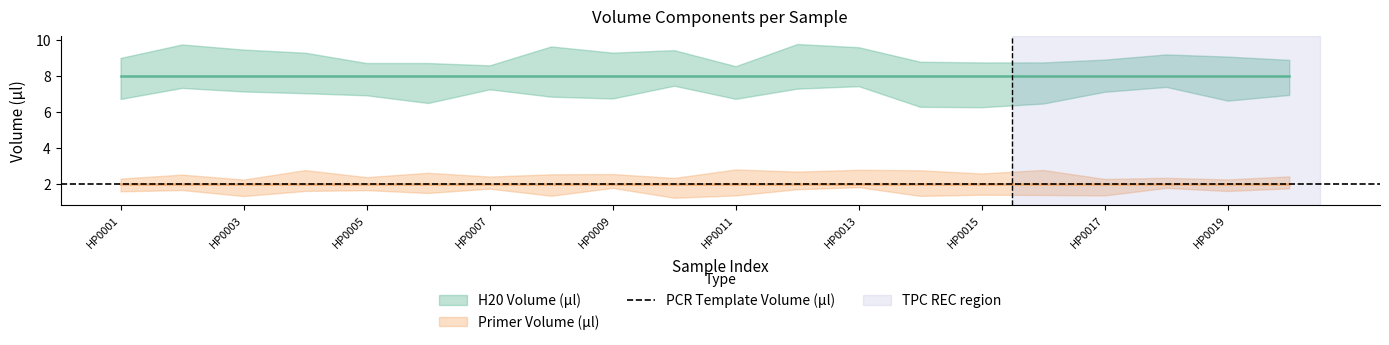

True or false: H20 Volume (µl) and Primer Volume (µl) intersect in this chart.

False